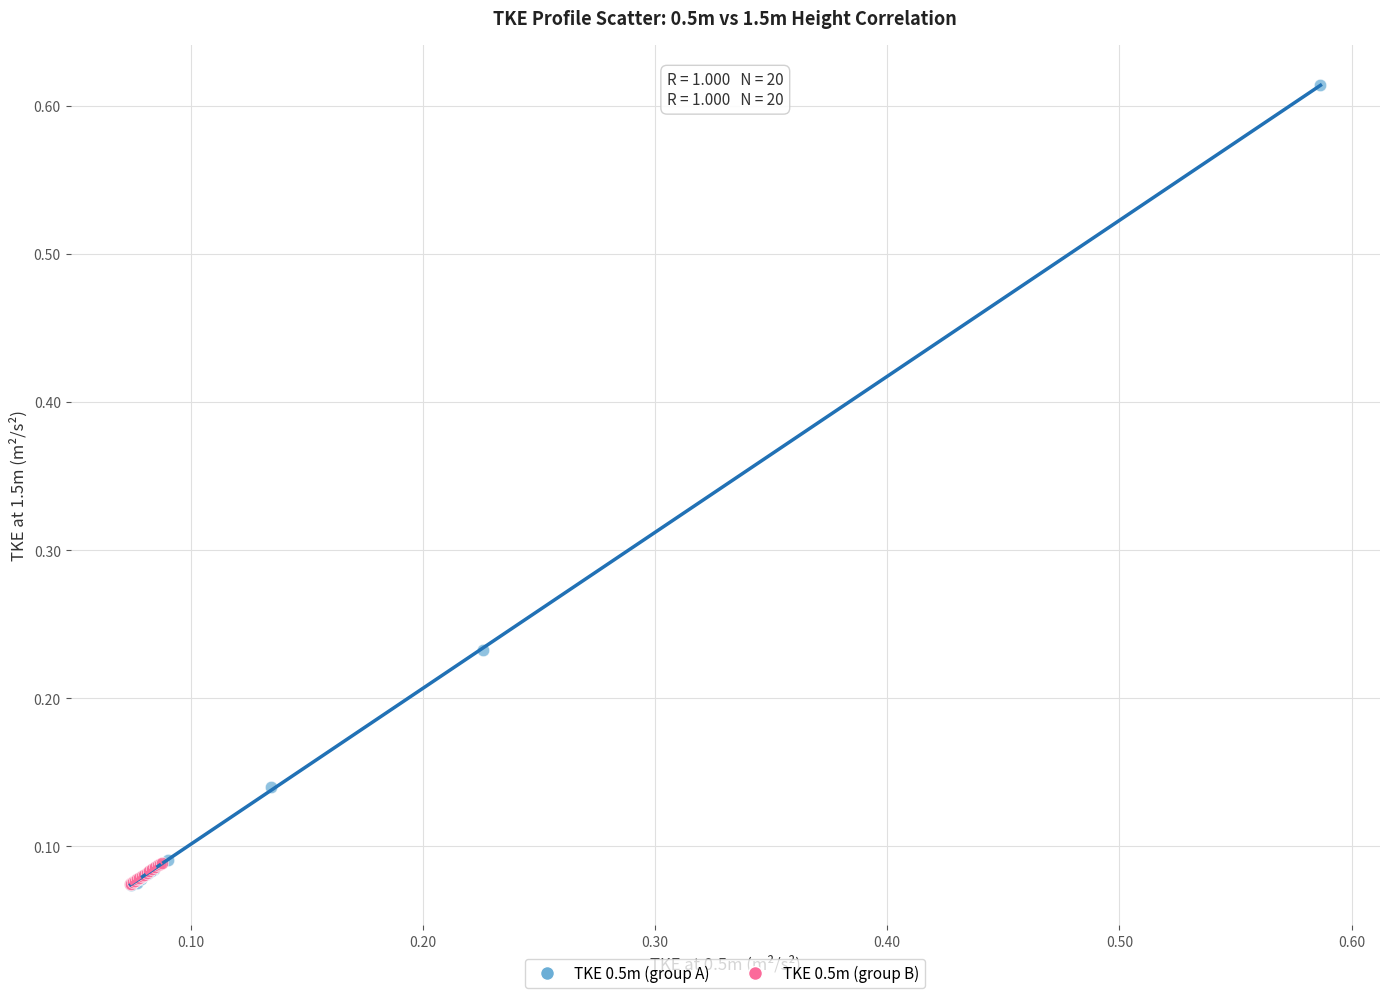

What are all the series names shown in the legend?

TKE 0.5m (group A), TKE 0.5m (group B)